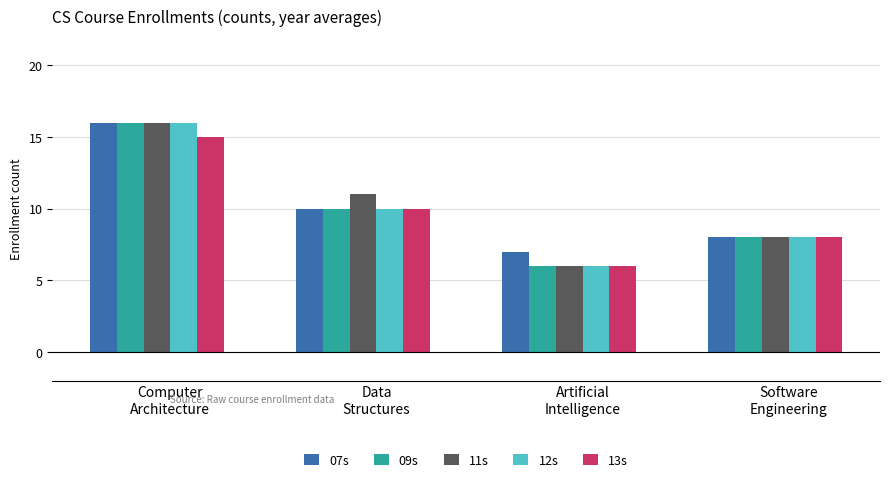

True or false: 09s has a value of 6 at Artificial
Intelligence.

True